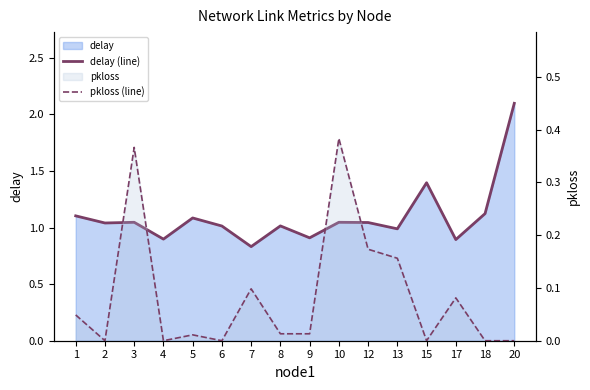

Rank the series by their average value, from lowest to highest.

pkloss (line), delay (line)